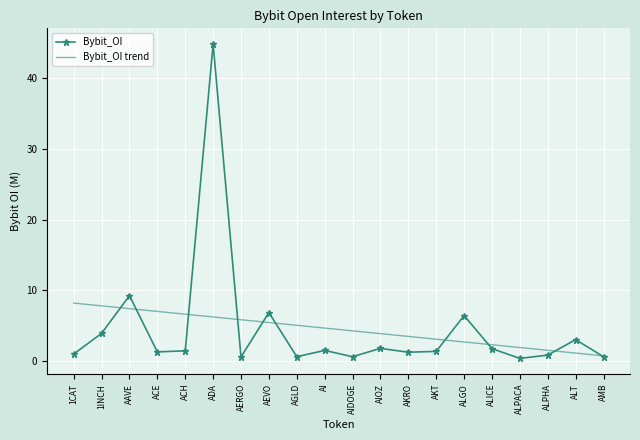

What are all the series names shown in the legend?

Bybit_OI, Bybit_OI trend